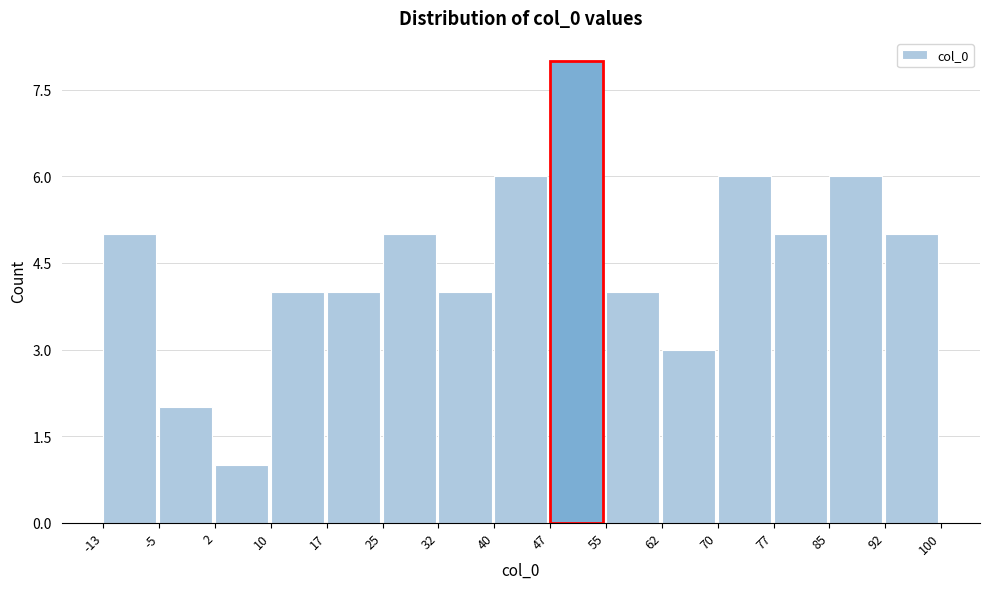

Reading left to right, list every bar in this chart as the range it spans on the x-axis followed by its height. The values are not printed on the chart, so give them approximately, as read against the axis.

-13 to -5: 5
-5 to 2: 2
2 to 10: 1
10 to 17: 4
17 to 25: 4
25 to 32: 5
32 to 40: 4
40 to 47: 6
47 to 55: 8
55 to 62: 4
62 to 70: 3
70 to 77: 6
77 to 85: 5
85 to 92: 6
92 to 100: 5